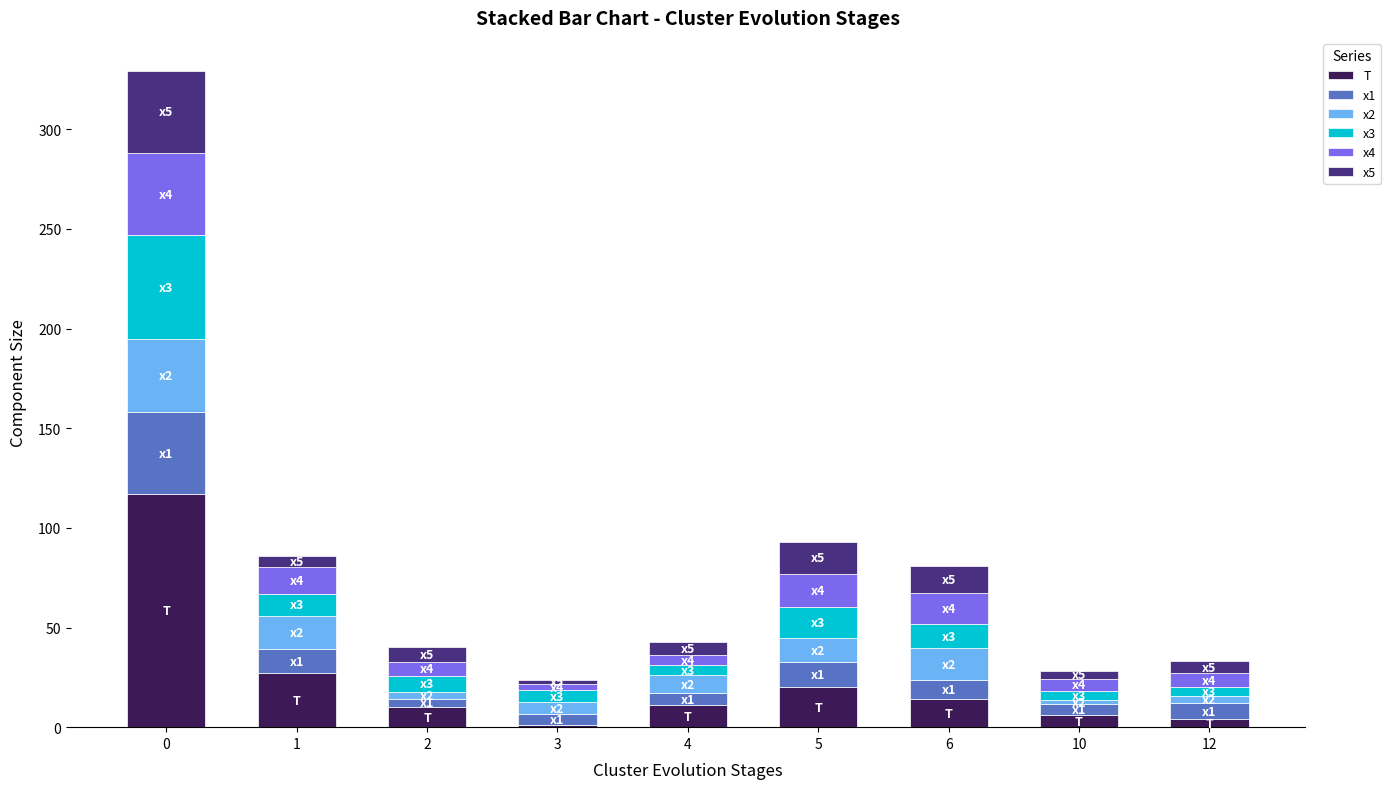

What is the sum of the x5 values at 0 and 12?

47.3